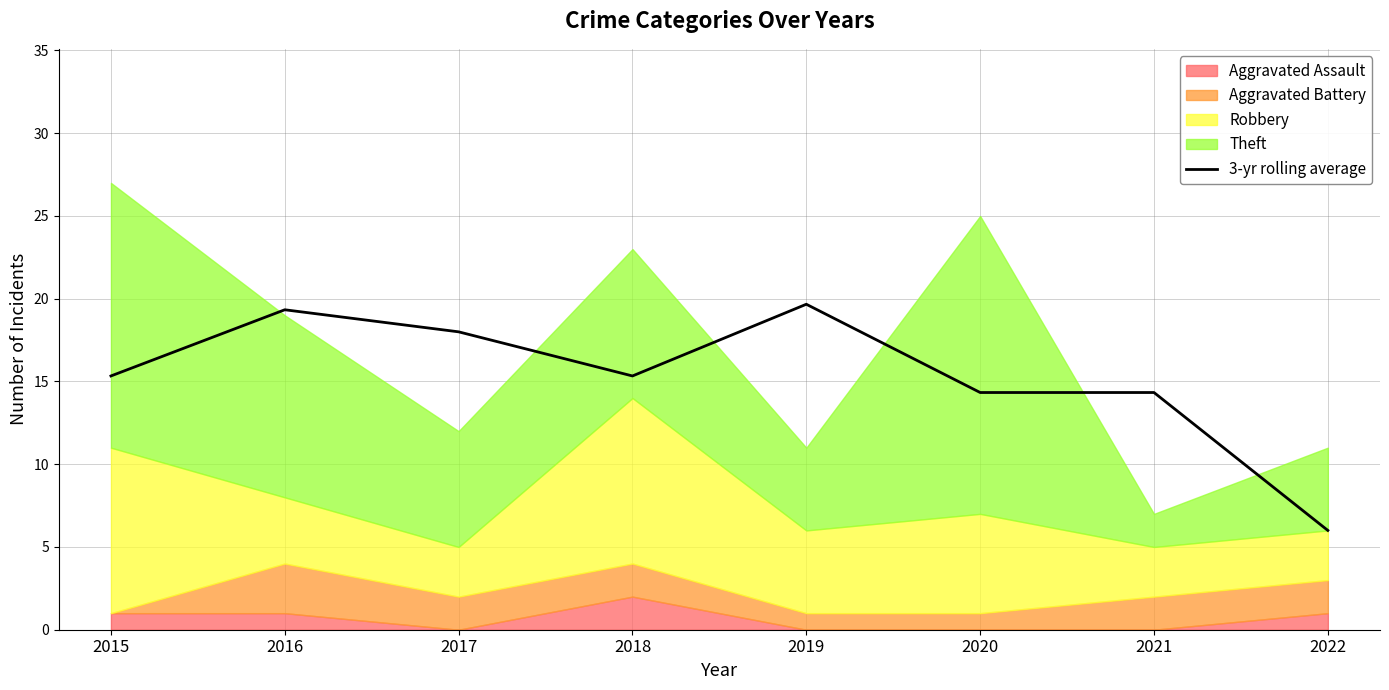

Is it true that 3-yr rolling average equals 29.2 at 2017?

False